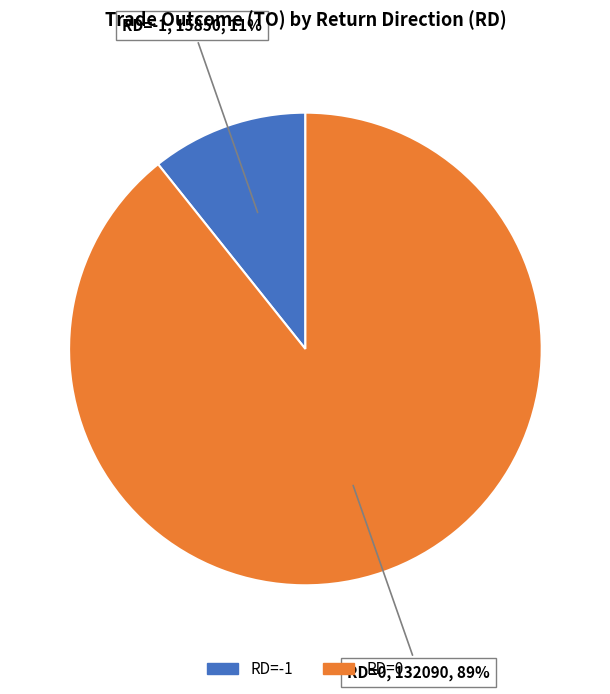

Is it true that RD=0 is 89% of the pie?

True